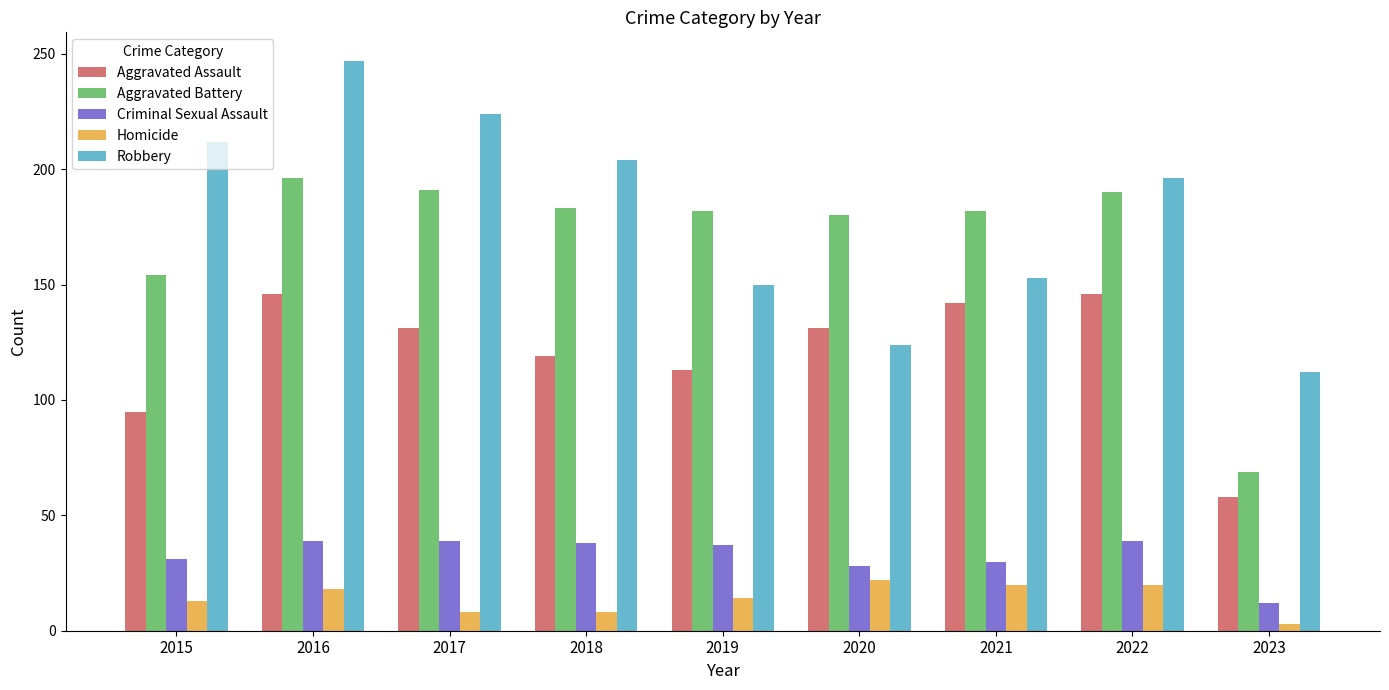

Which series has the largest total across all categories?

Robbery